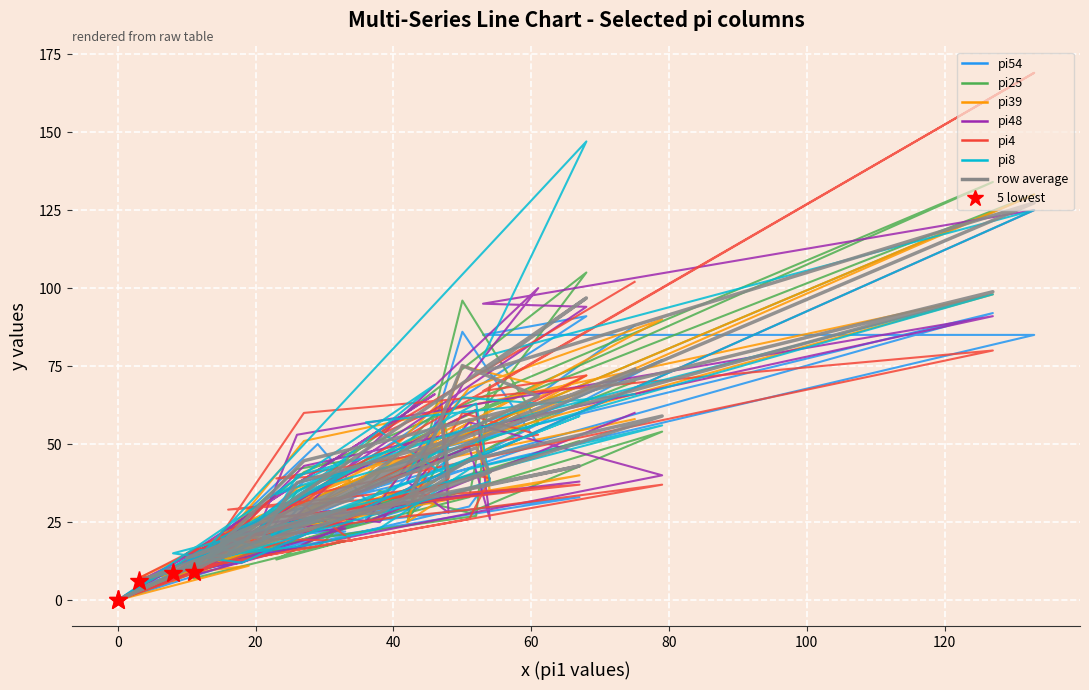

How many intersections are there between pi4 and pi48?

15